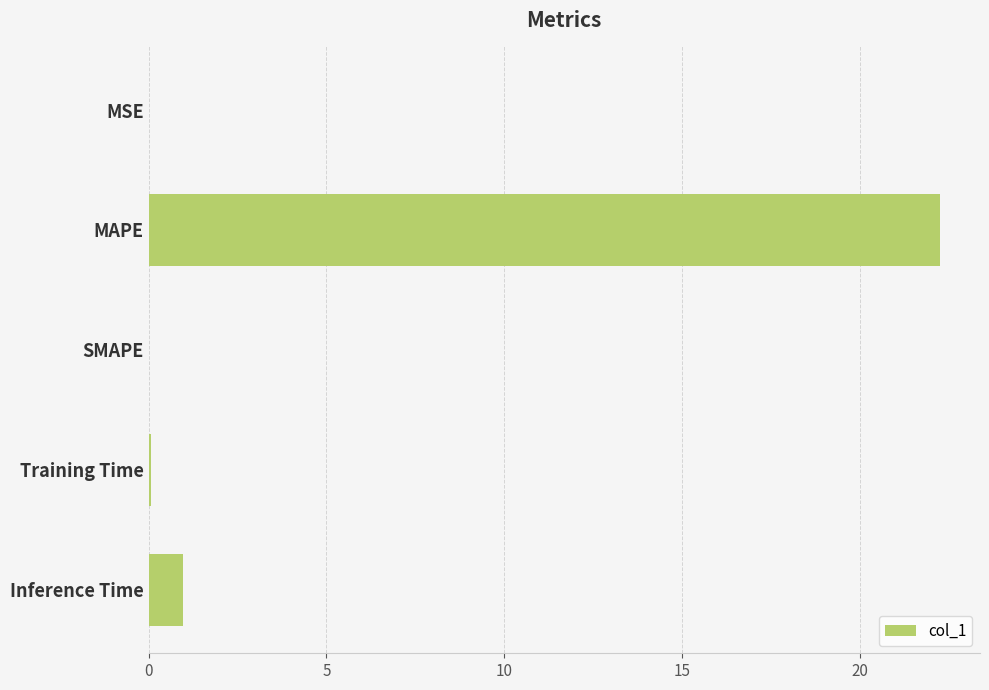

The chart shows a value of -14.5 at SMAPE. True or false?

False